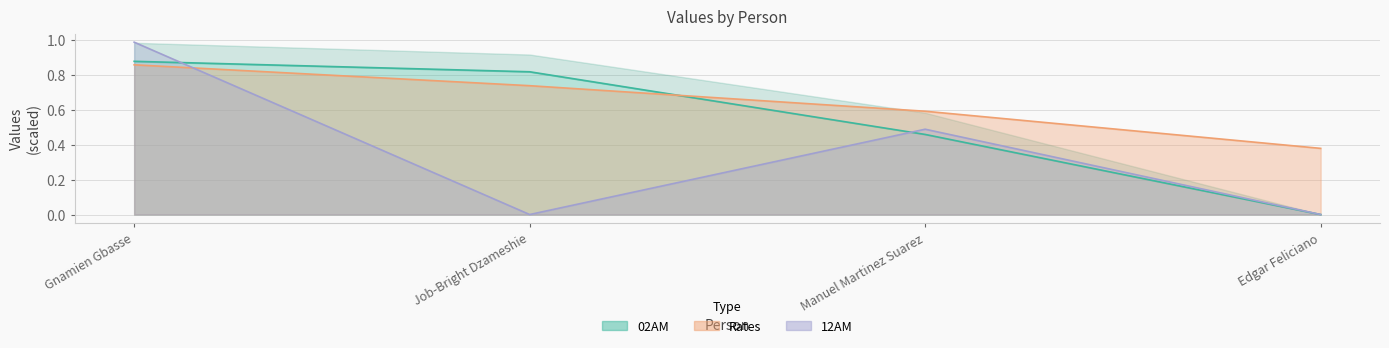

True or false: Rates and 02AM cross at least once.

True